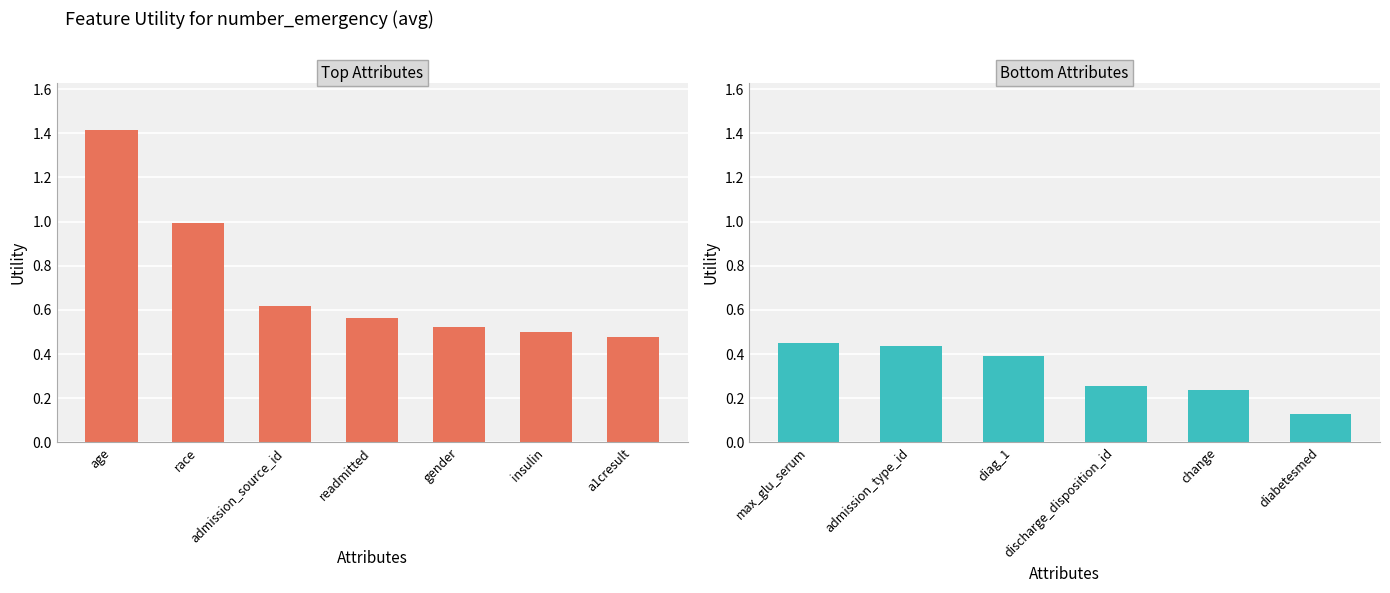

Rank the categories by value from highest to lowest.

age, race, admission_source_id, readmitted, gender, insulin, a1cresult, max_glu_serum, admission_type_id, diag_1, discharge_disposition_id, change, diabetesmed